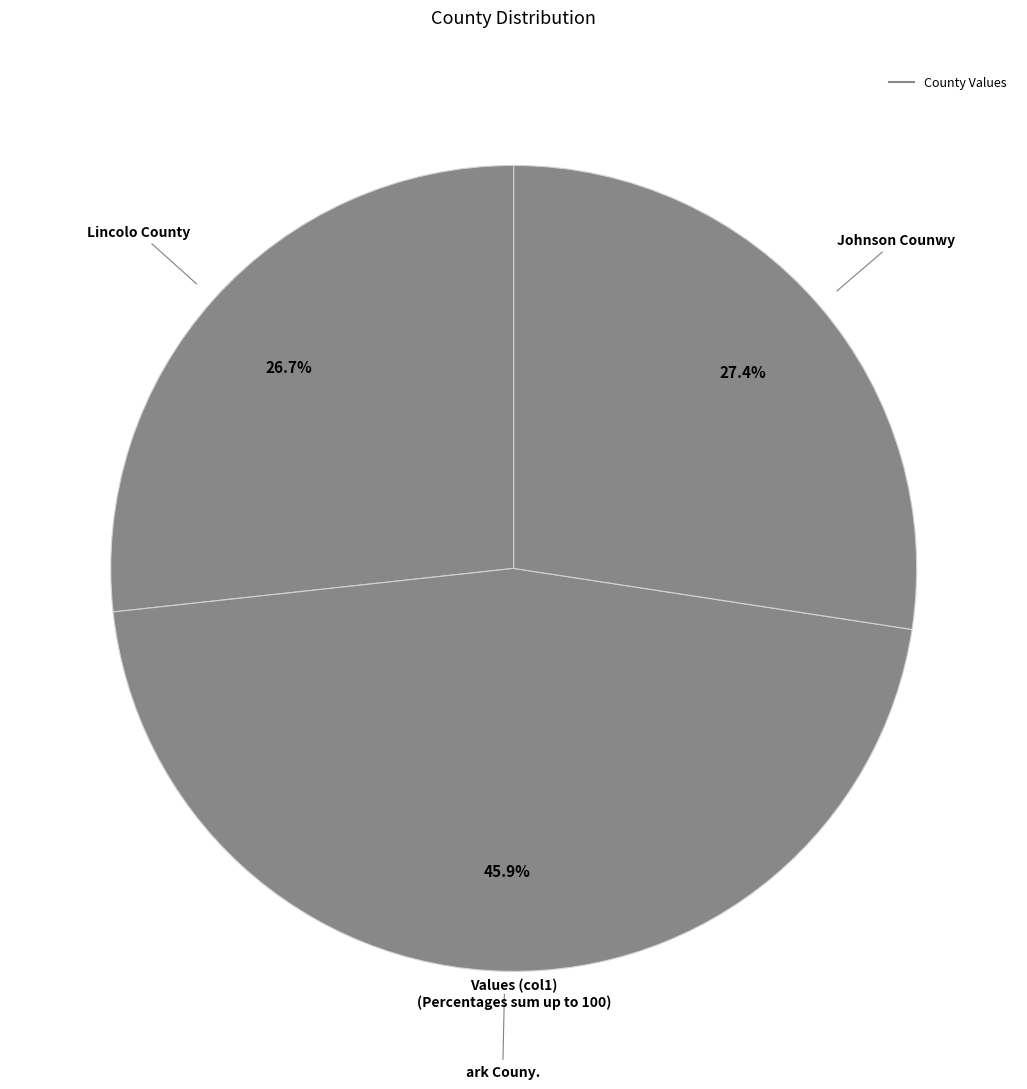

Rank the categories by value from highest to lowest.

ark Couny., Johnson Counwy, Lincolo County